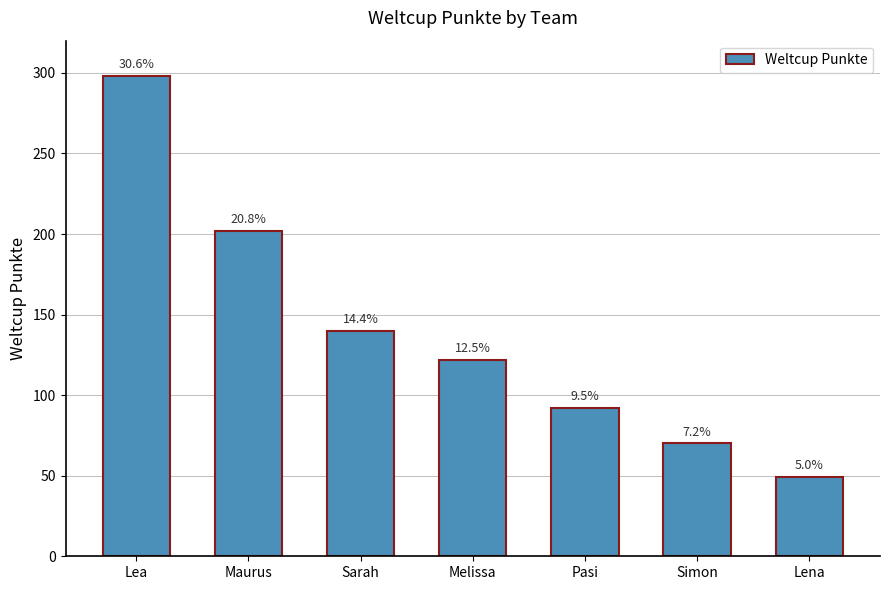

Does the chart contain stacked bars?

No